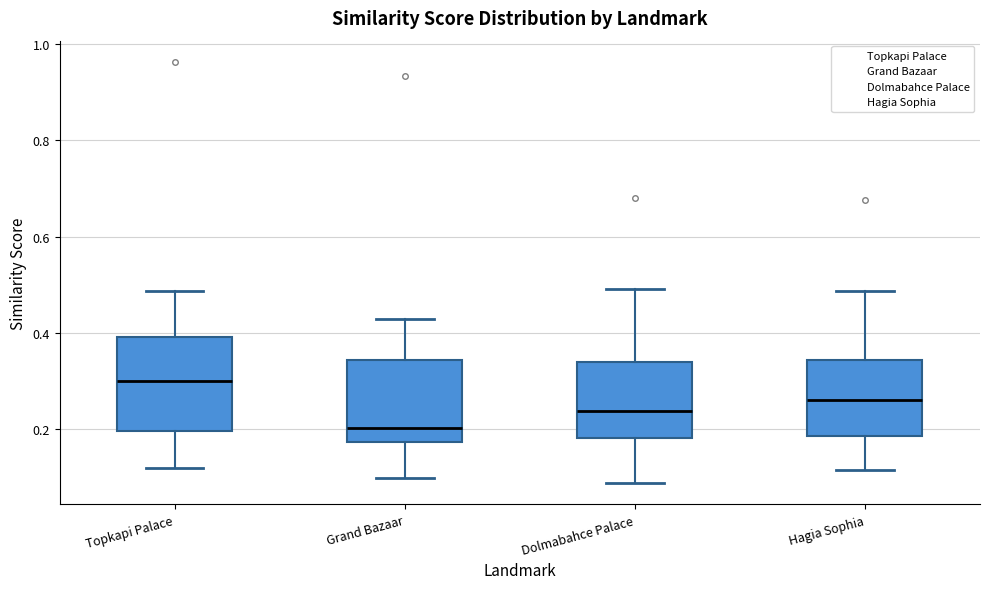

Reading left to right, transcribe this box plot: for each box, give where its median line is, the range the box spans, and where its two whiskers end, as read against the y-axis. The values are not printed on the chart, so give them approximately, as read against the axis.

Topkapi Palace: median 0.30, box 0.20 to 0.40, whiskers 0.12 to 0.48
Grand Bazaar: median 0.20, box 0.18 to 0.34, whiskers 0.10 to 0.42
Dolmabahce Palace: median 0.24, box 0.18 to 0.34, whiskers 0.08 to 0.50
Hagia Sophia: median 0.26, box 0.18 to 0.34, whiskers 0.12 to 0.48